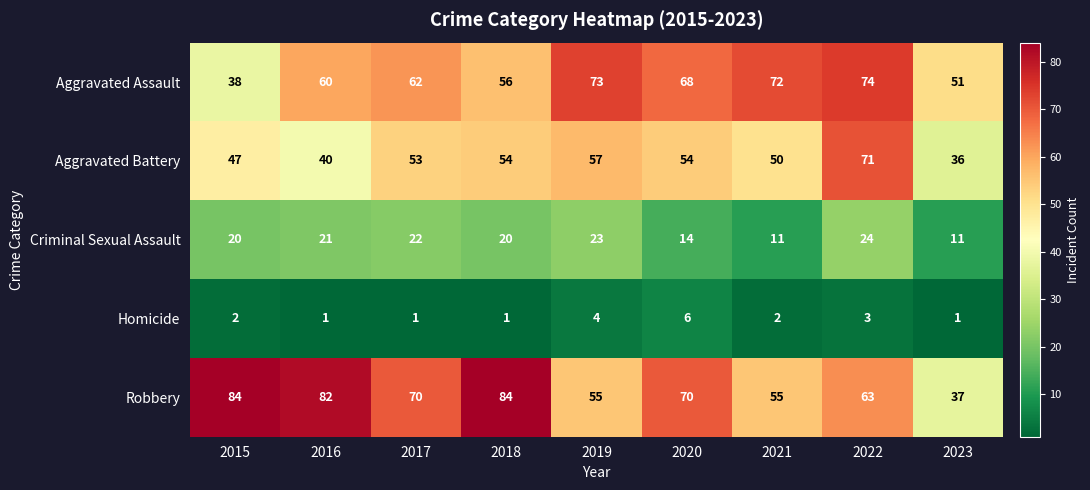

What is the approximate value of Homicide at 2022?

3